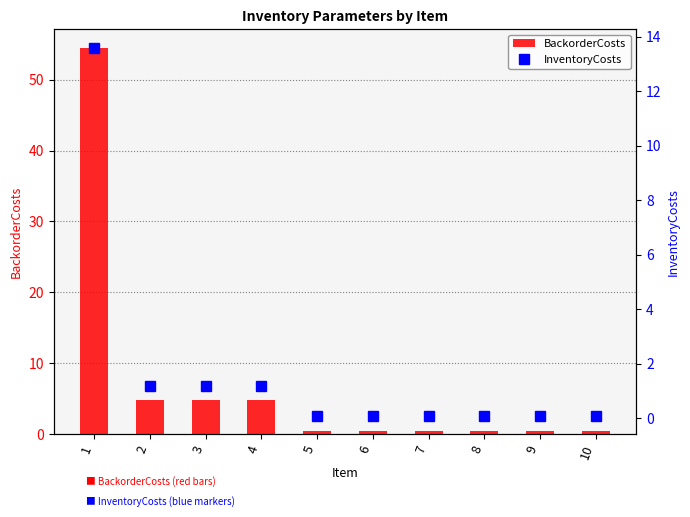

What is the greatest value displayed?

54.4